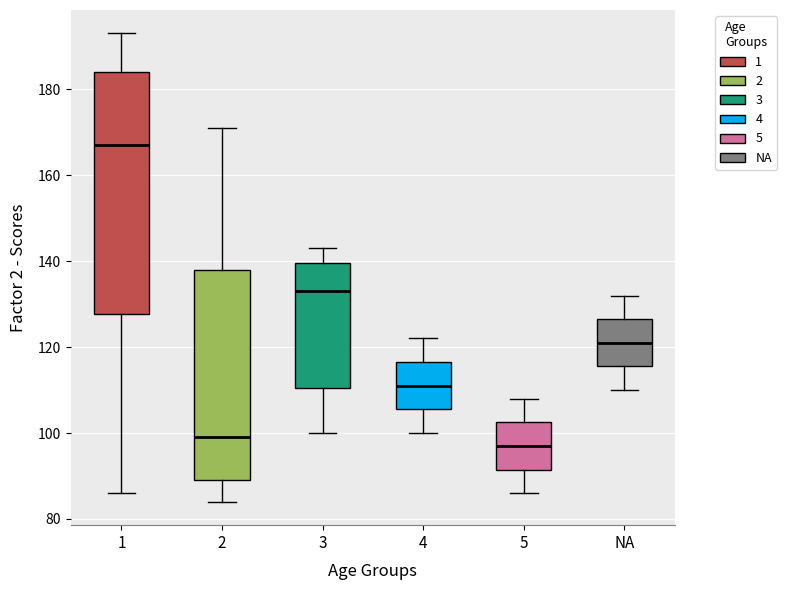

Which box's median line is the highest?

1